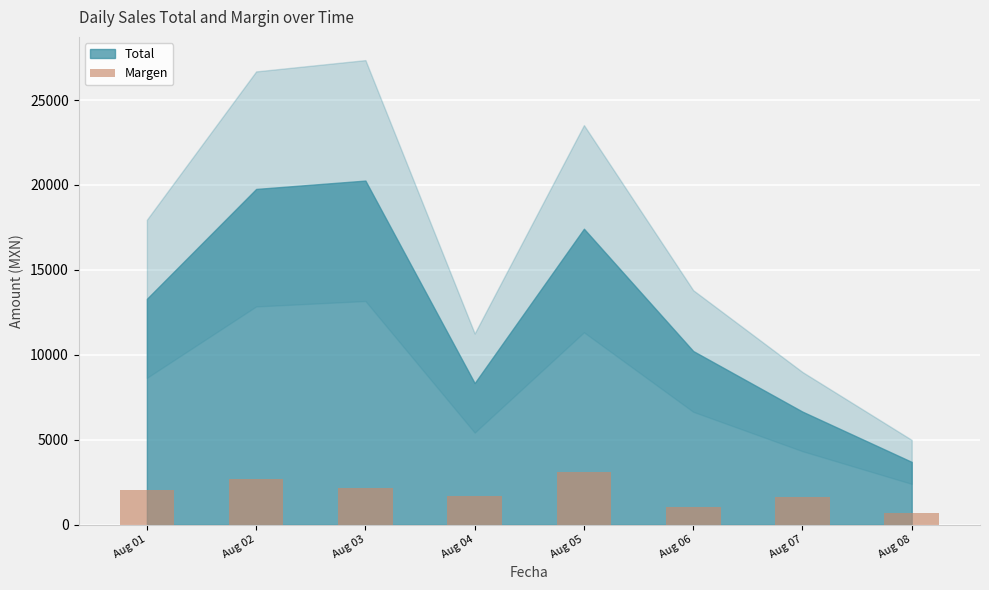

What is the average value?

1886.6